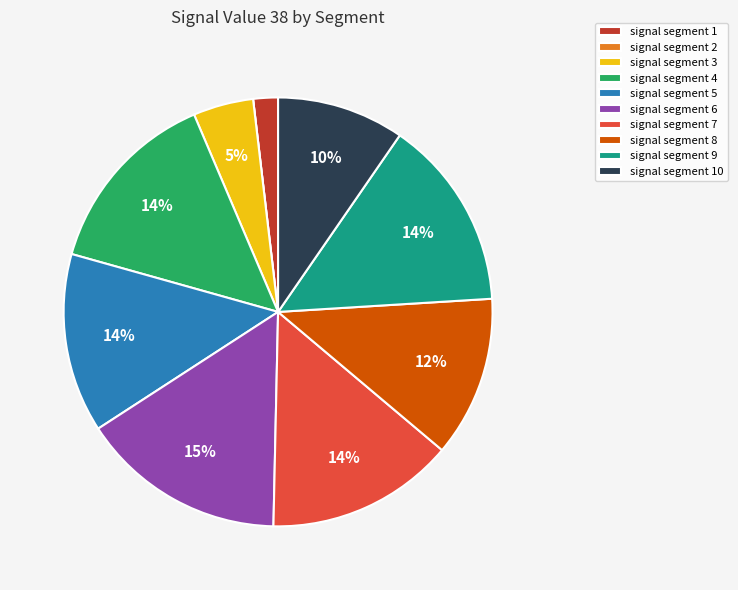

To the nearest percent, what is the difference between the largest and smallest slice percentages?

15%